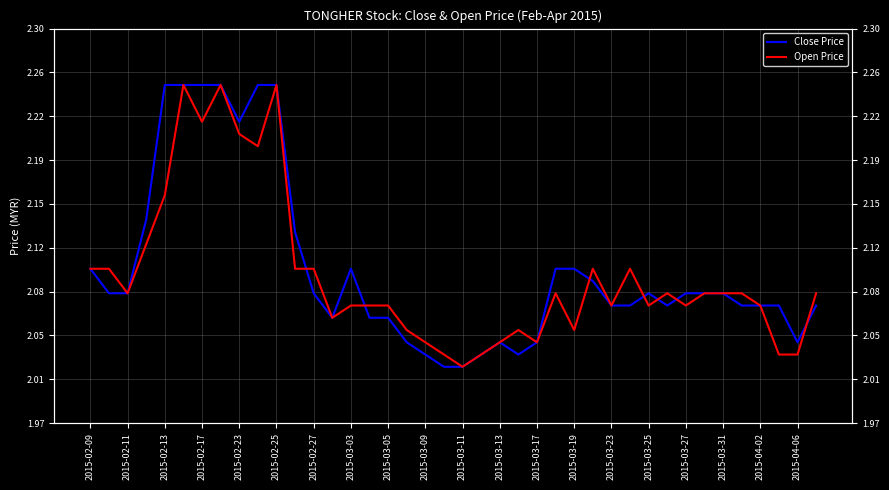

What is the sum of the Close Price values at 2015-03-23 and 35?

4.2